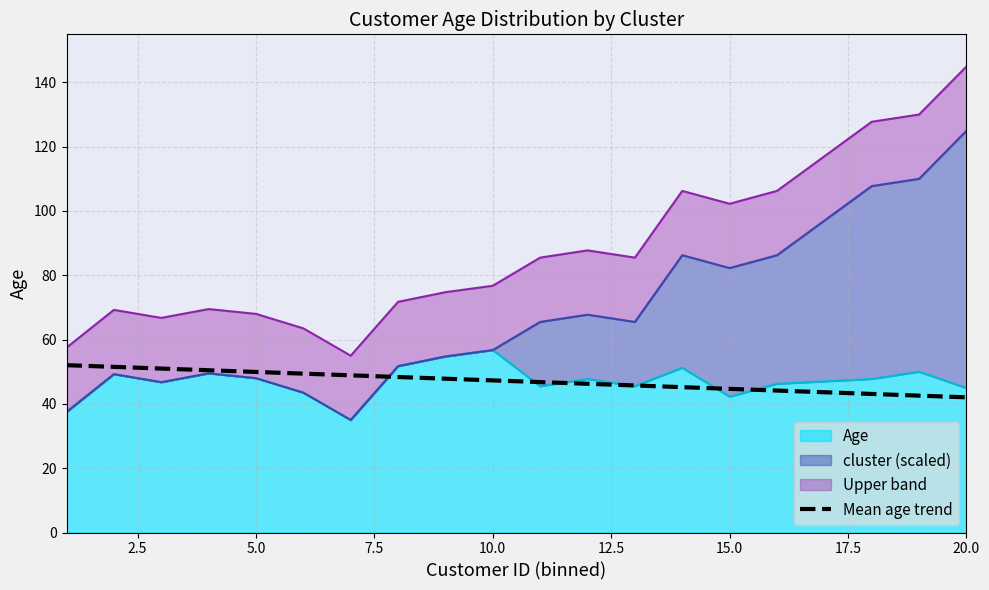

Reading left to right, list all the values displayed in this chart.

52.0	51.5	51.0	50.5	49.9	49.4	48.9	48.4	47.8	47.3	46.8	46.3	45.7	45.2	44.7	44.2	43.6	43.1	42.6	42.0